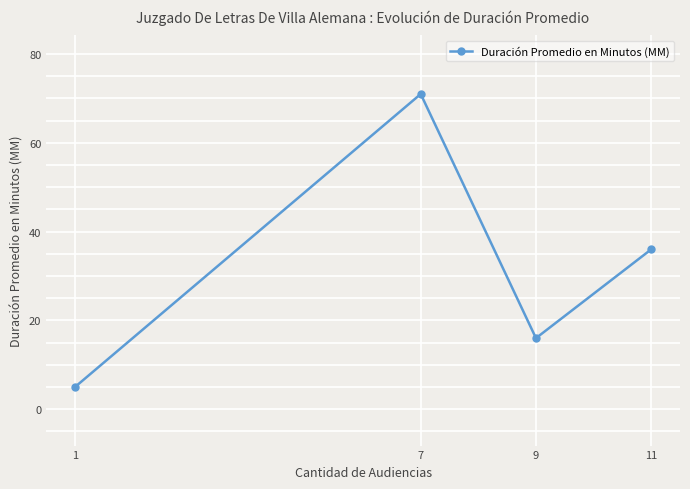

Count the number of data series in this chart.

1